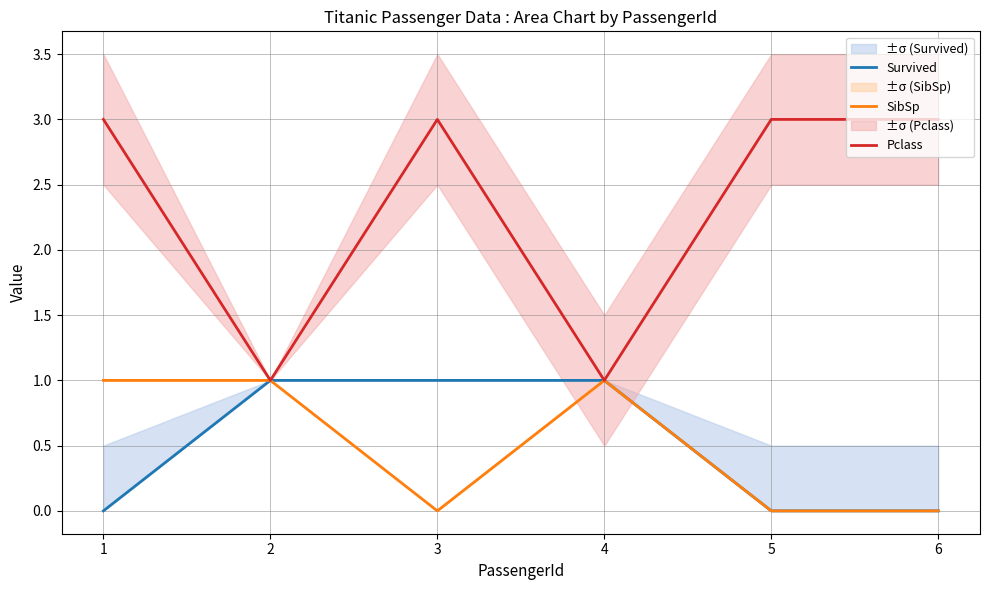

Is it true that Pclass equals 3 at 3?

True